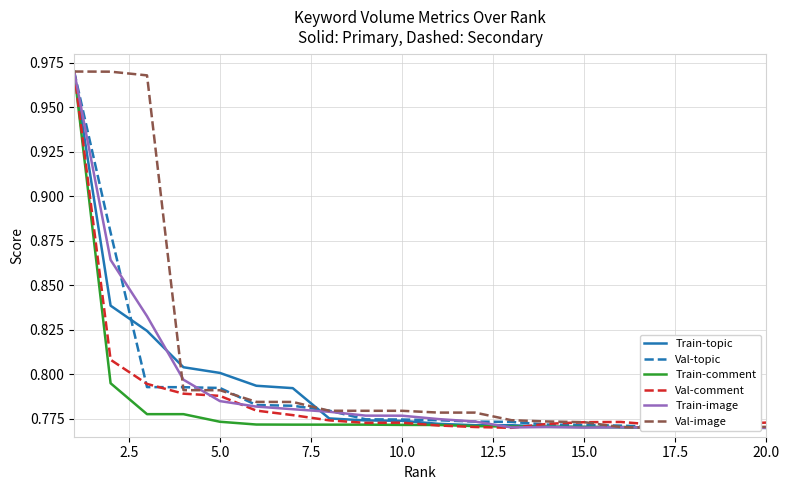

What is the difference between the maximum and minimum values in the Train-image series?

0.2